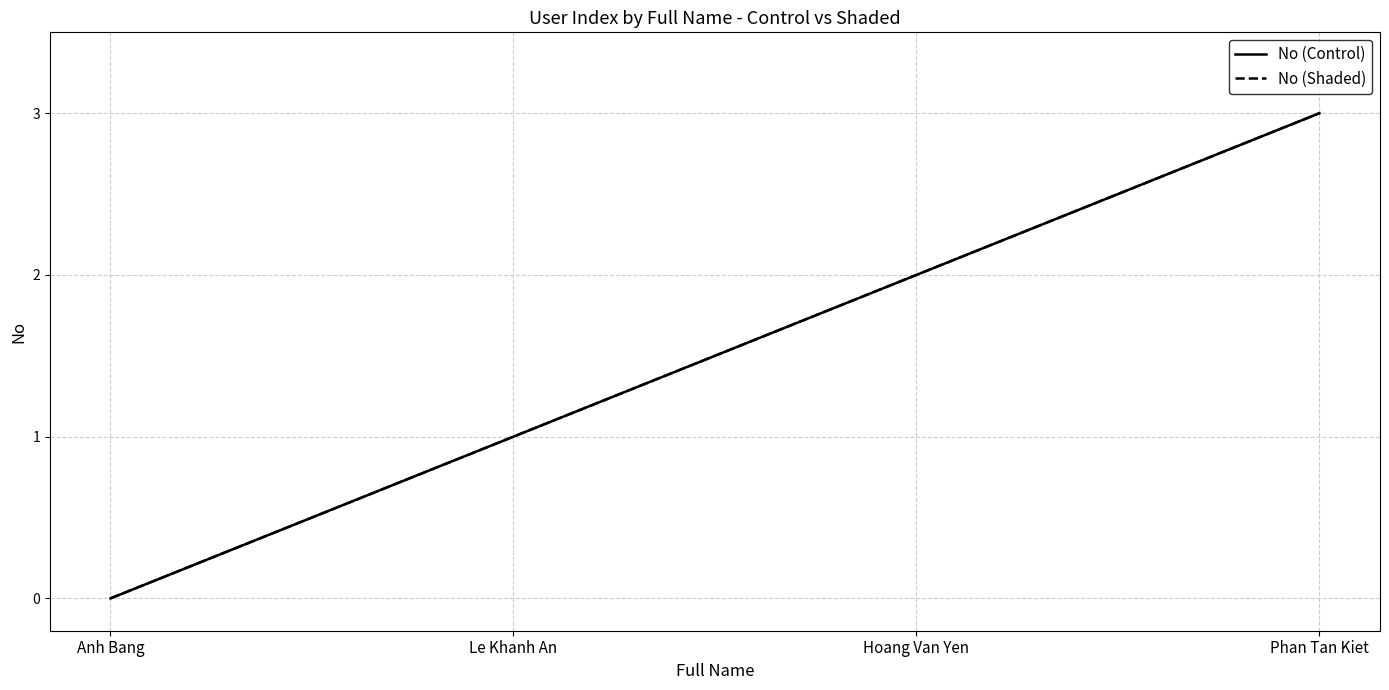

Is this an area chart (filled region under the line)?

No